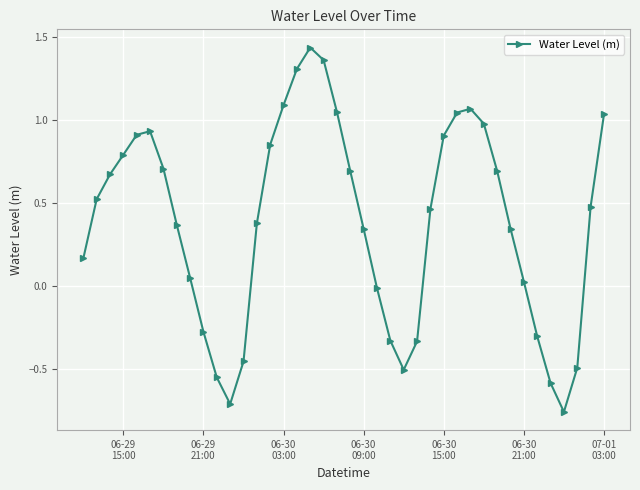

What is the sum of all values?

15.4